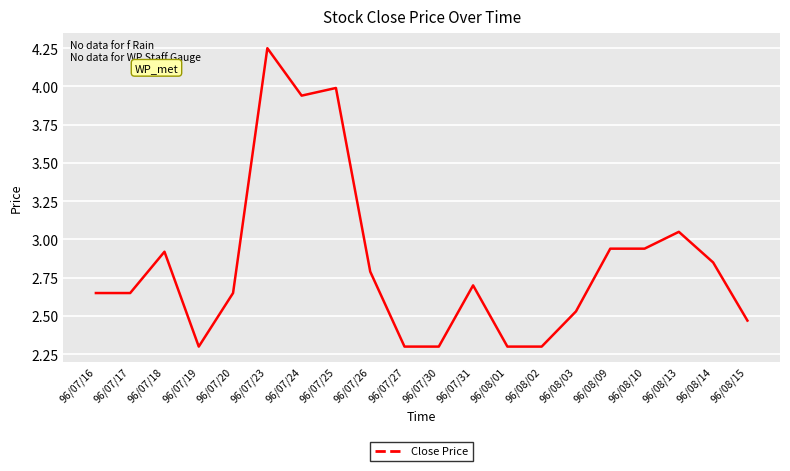

At which category does the chart reach its peak across all series?

96/07/23